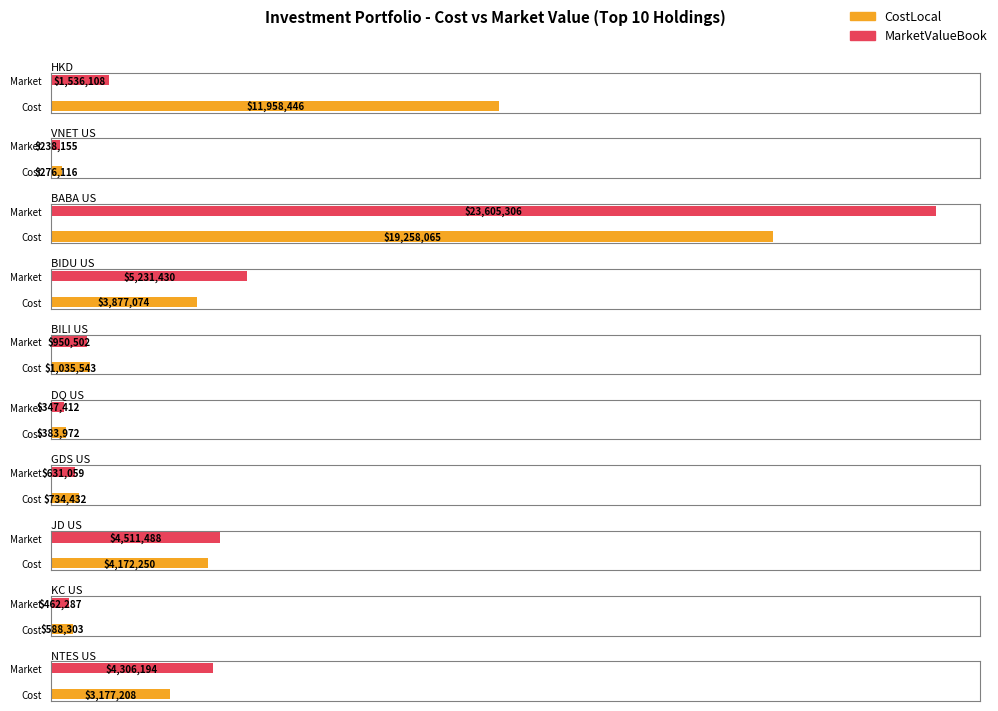

What is the label of the 1st bar from the right?

NTES US